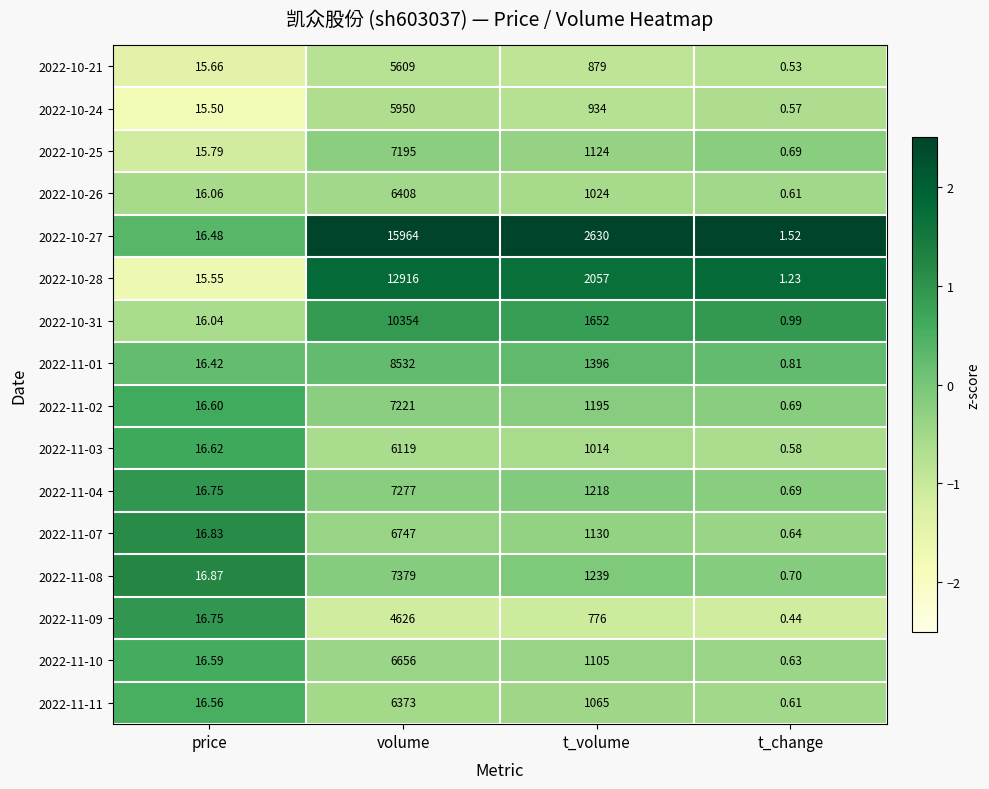

How many distinct data groups are displayed?

16